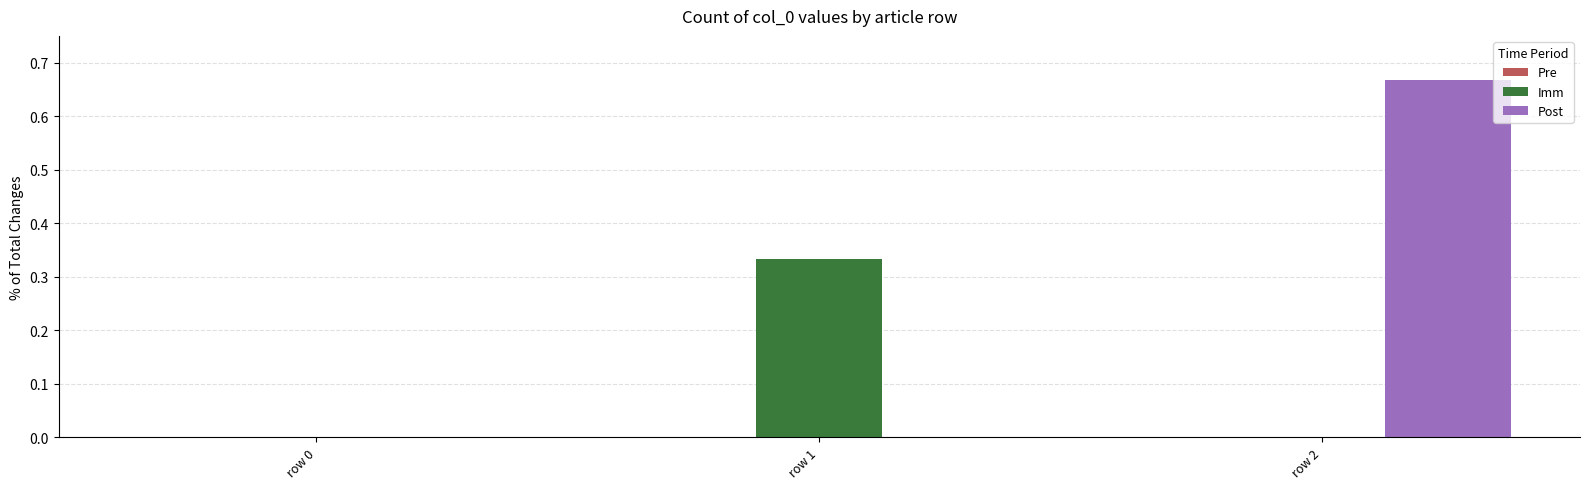

Count the number of data series in this chart.

2